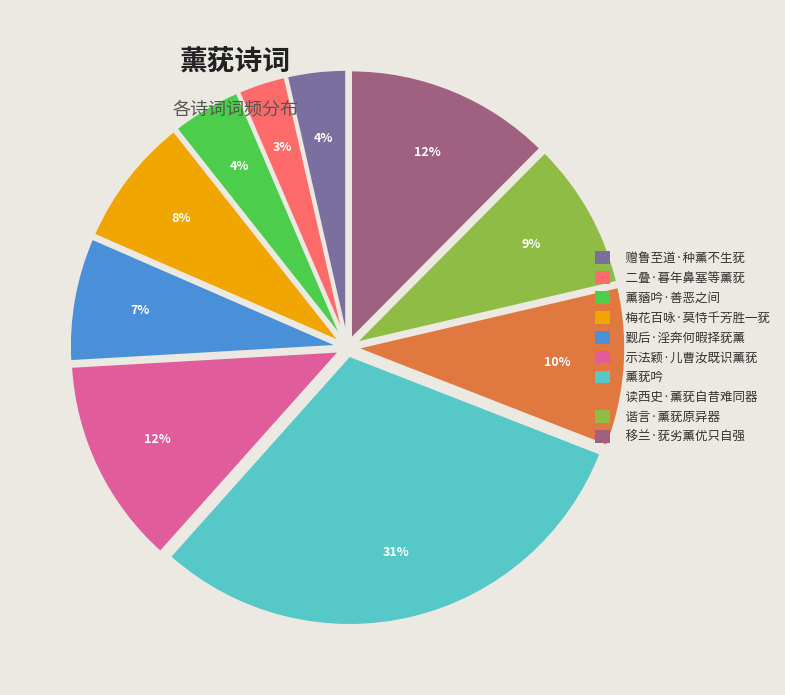

To the nearest percent, what is the difference between the largest and smallest slice percentages?

28%